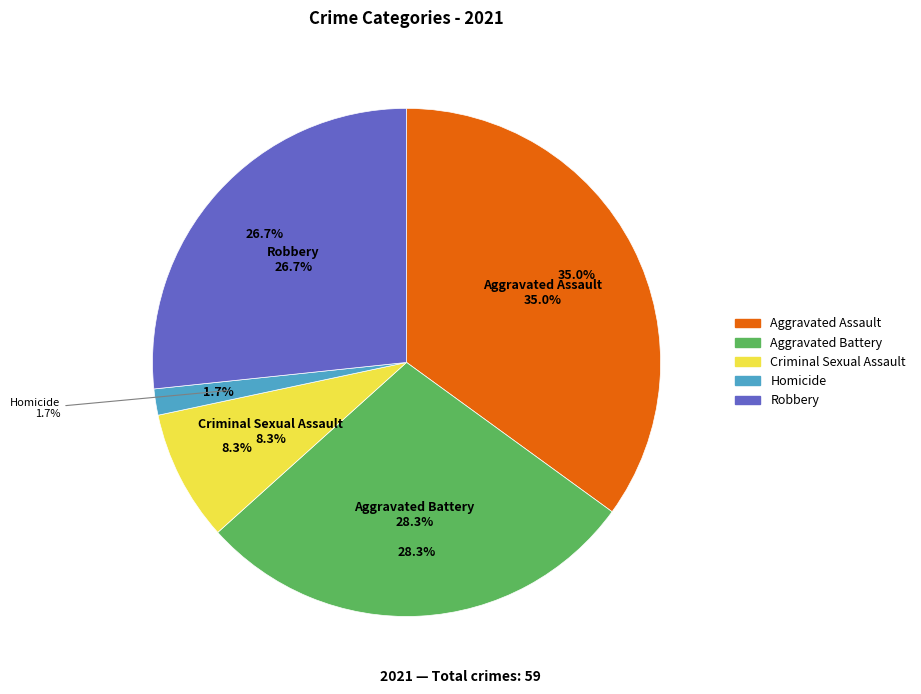

Which slice is the largest?

Aggravated Assault